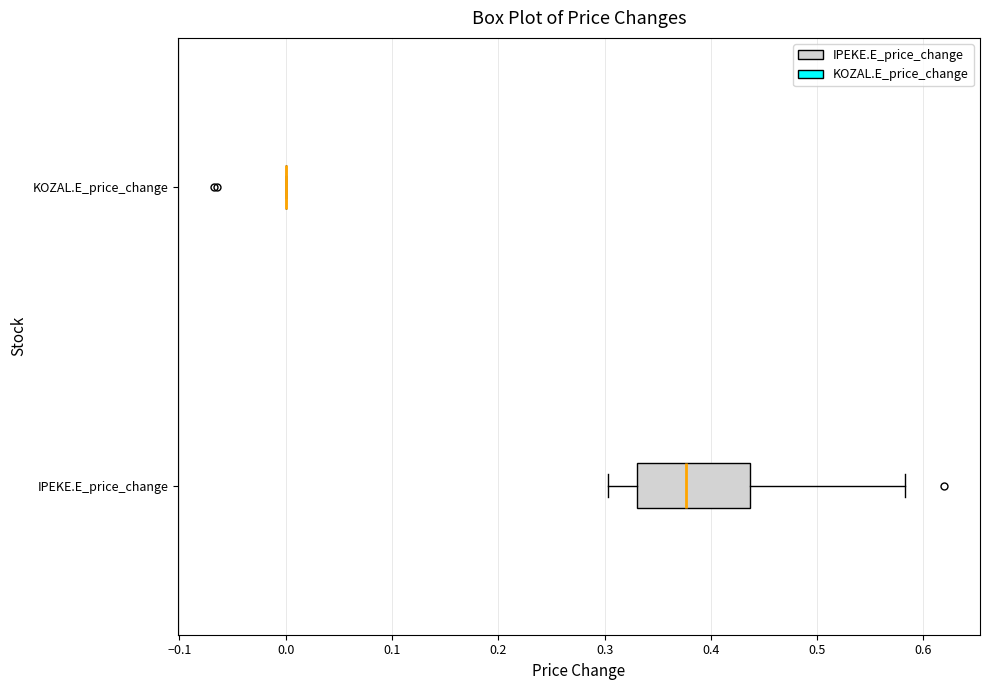

Where is the left edge of the box for IPEKE.E_price_change on the x-axis? The values are not printed on the chart, so give them approximately, as read against the axis.

0.33